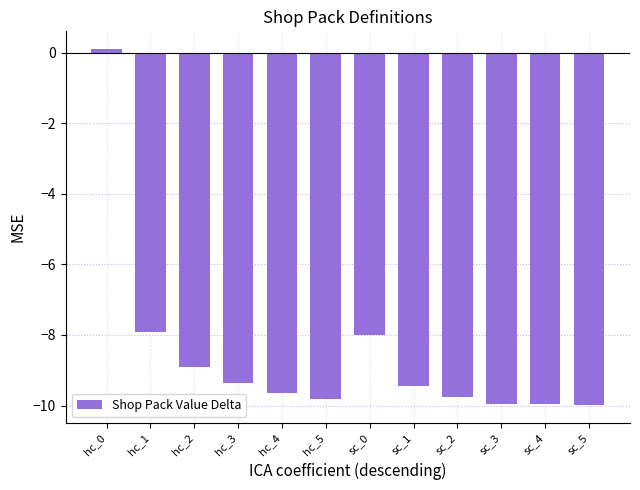

What is the label of the 4th bar from the left?

hc_3